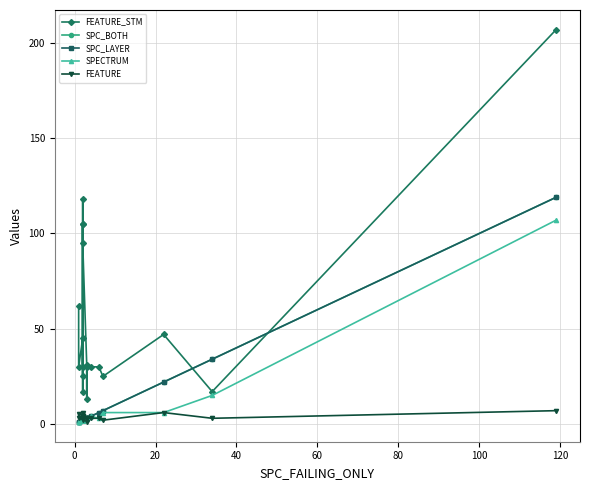

Reading right to left, list all the values displayed in this chart.

FEATURE_STM: 207	17	47	25	30	30	30	13	31	95	118	25	105	30	105	17	45	30	62
SPC_BOTH: 119	34	22	7	6	4	3	3	3	2	2	2	2	2	2	2	2	1	1
SPC_LAYER: 119	34	22	7	6	4	3	3	3	2	2	2	2	2	2	2	2	1	1
SPECTRUM: 107	15	6	6	3	4	3	3	3	2	2	2	2	2	2	2	2	1	1
FEATURE: 7	3	6	2	3	3	3	1	3	4	6	2	4	3	4	3	3	3	5